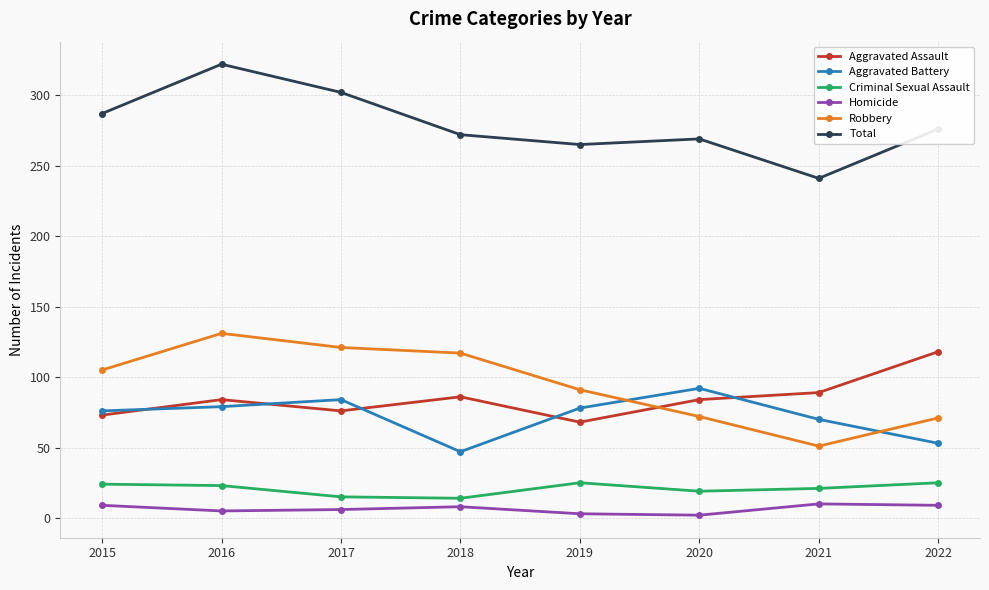

How many Aggravated Battery values are between 70 and 84?

5